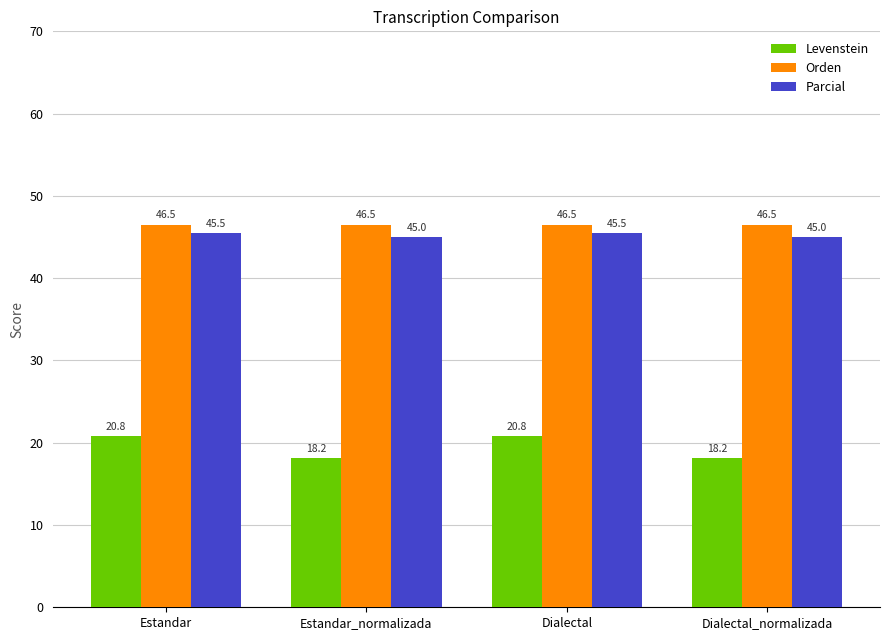

What is the sum of the Parcial values at Dialectal and Estandar?

90.9